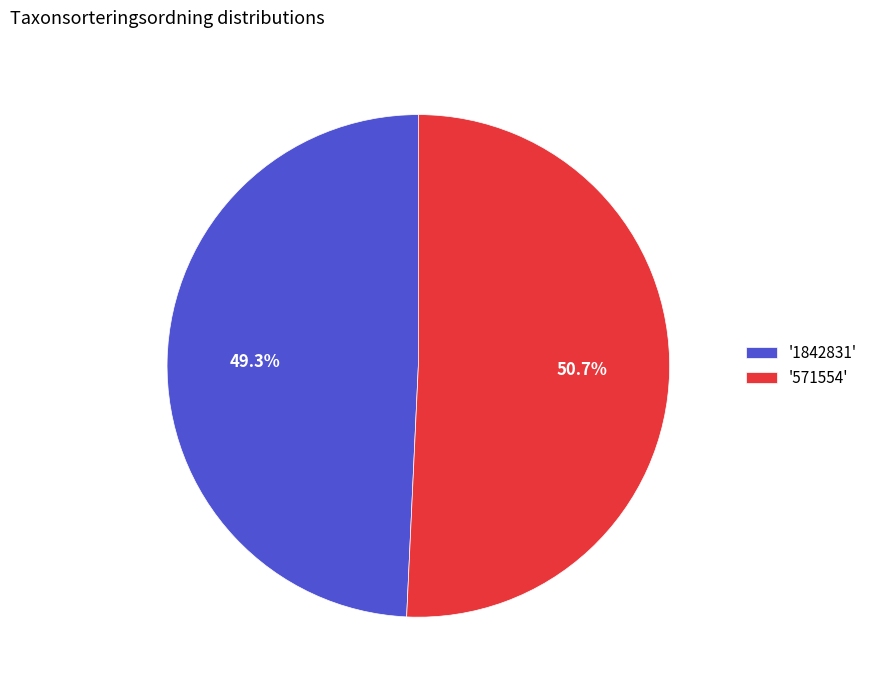

Combined, do '1842831' and '571554' account for over 50%?

Yes